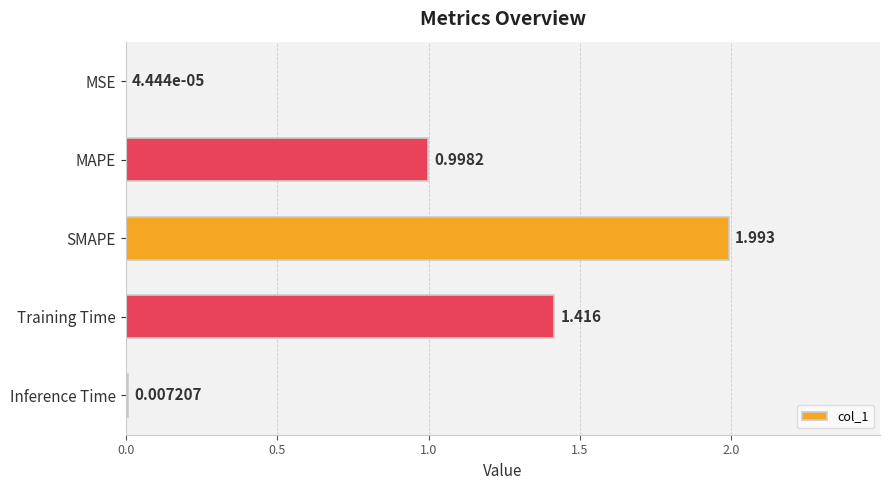

How many data points does each series have?

5